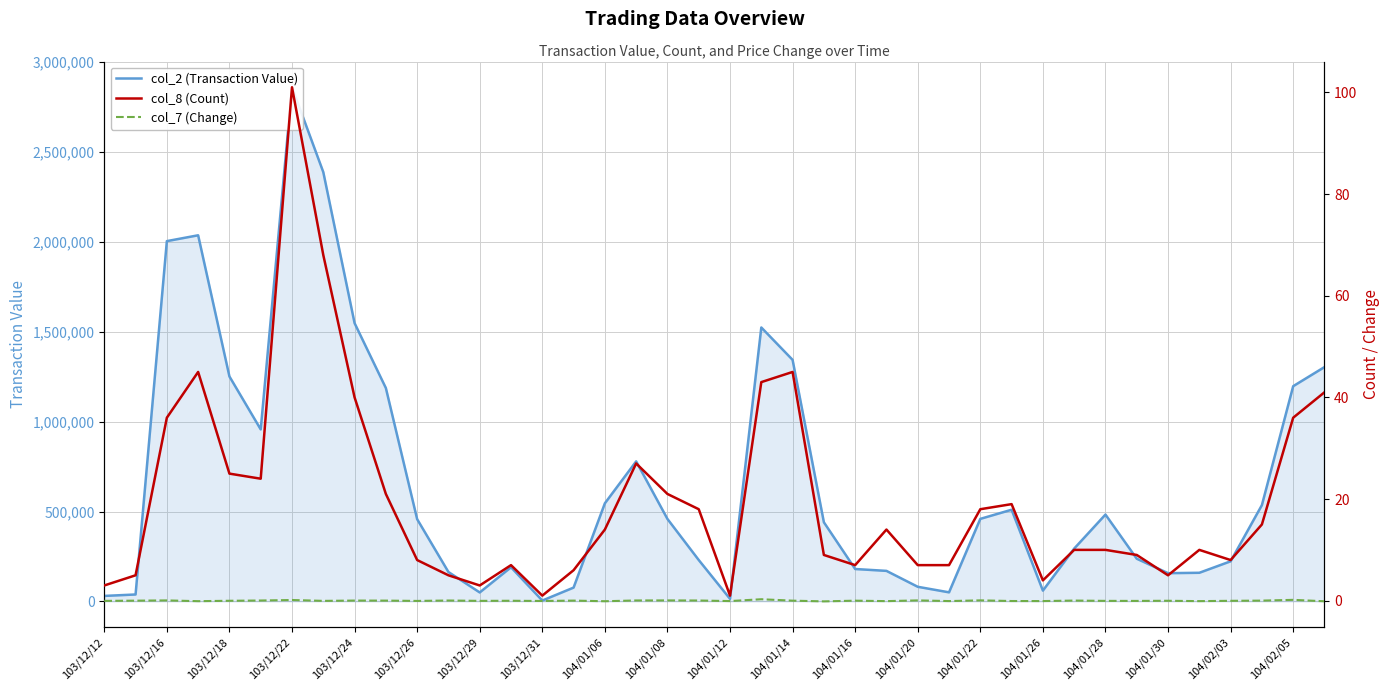

Which series has the largest range (max minus min)?

col_2 (Transaction Value)